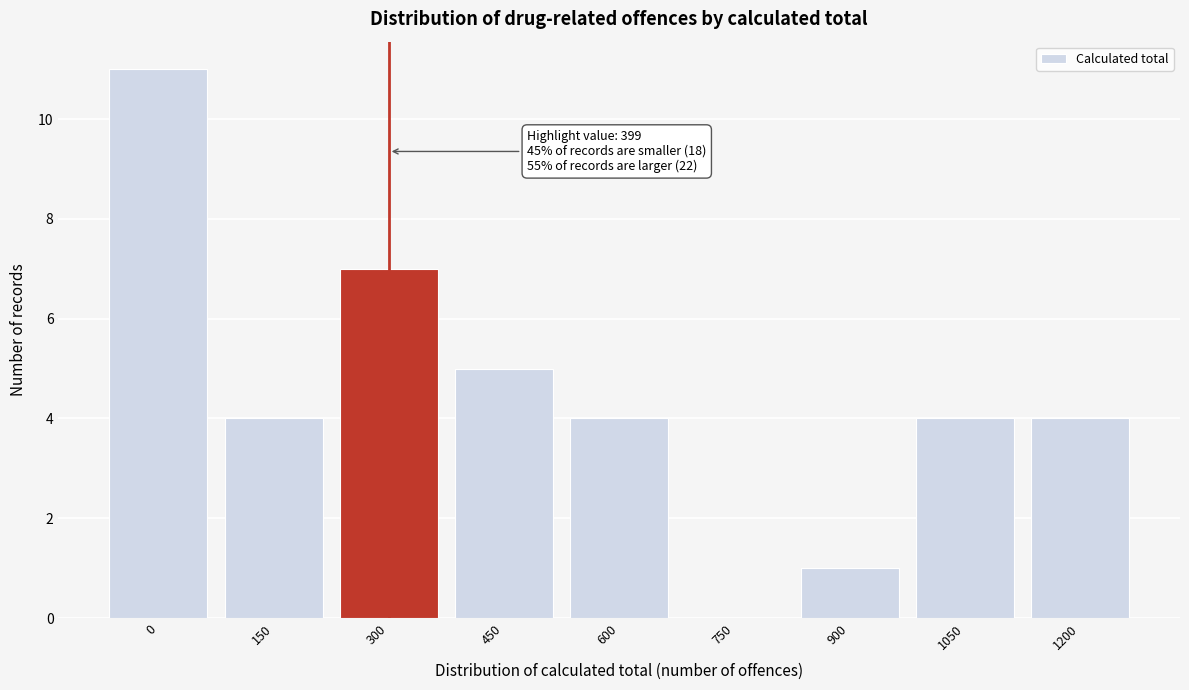

Reading right to left, list all the values displayed in this chart.

1200=4	1050=4	900=1	750=0	600=4	450=5	300=7	150=4	0=11